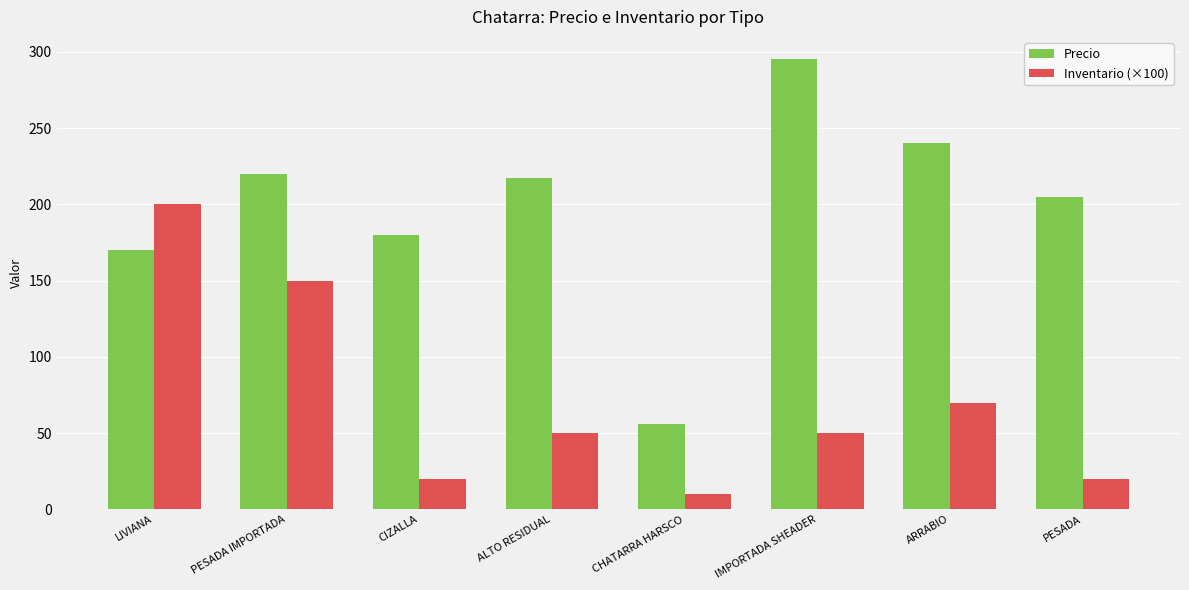

Which series has the widest spread of values?

Precio